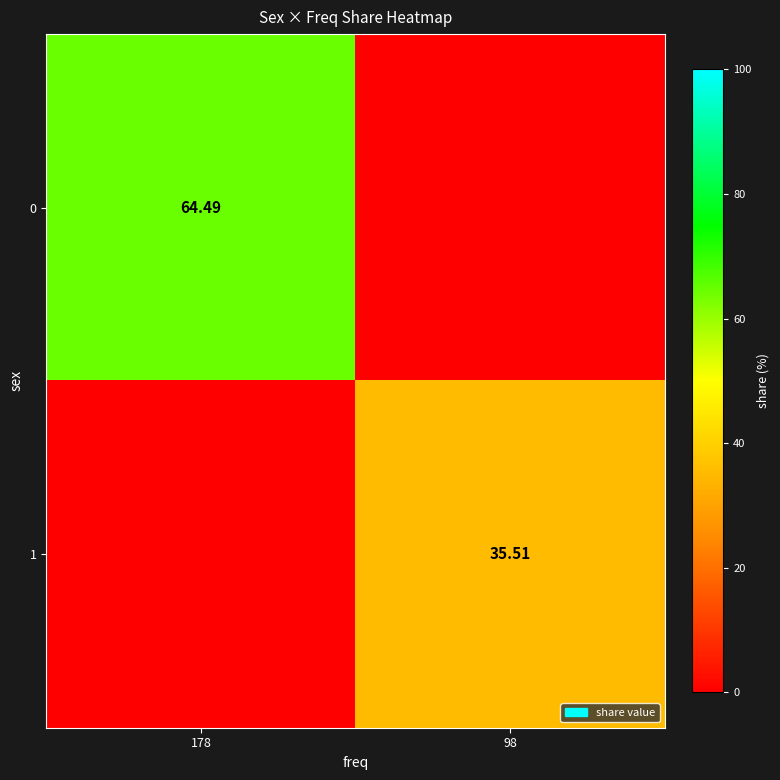

Is the value of 0 at 178 greater than the value of 1 at 98?

Yes